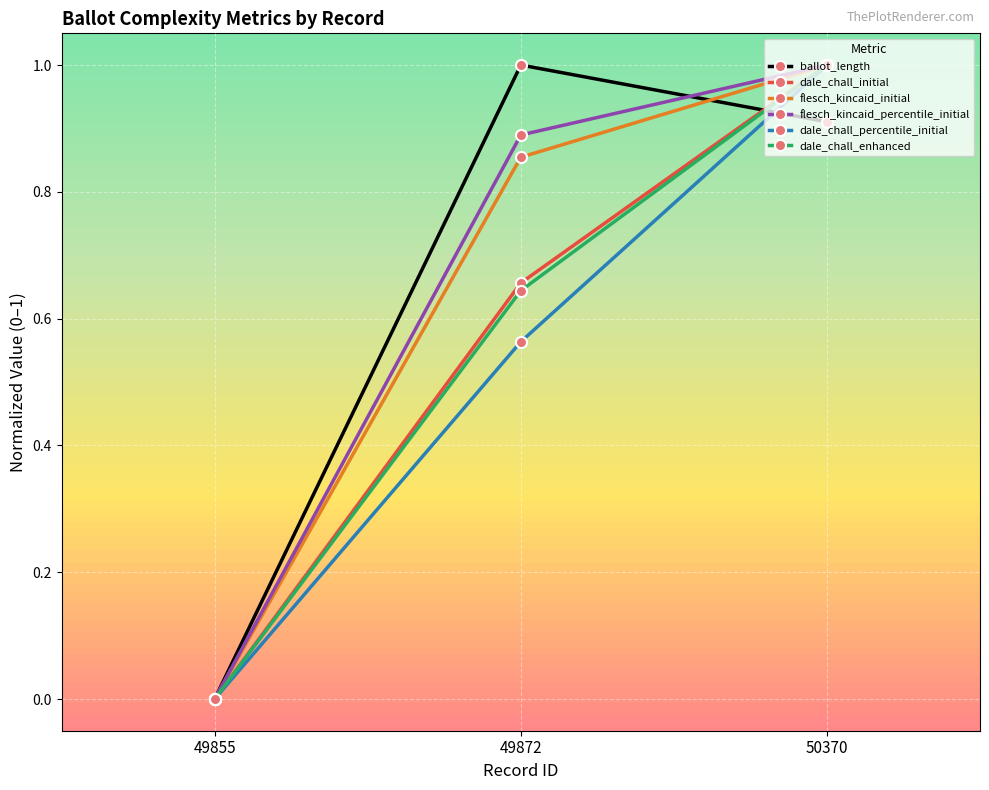

Is this an area chart (filled region under the line)?

No